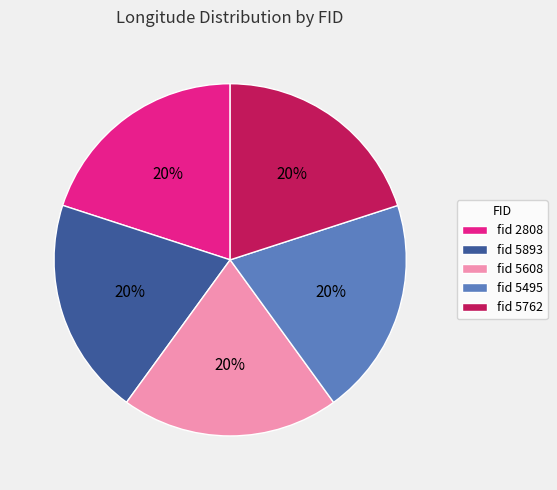

Do fid 2808 and fid 5762 together represent more than half of the pie?

No